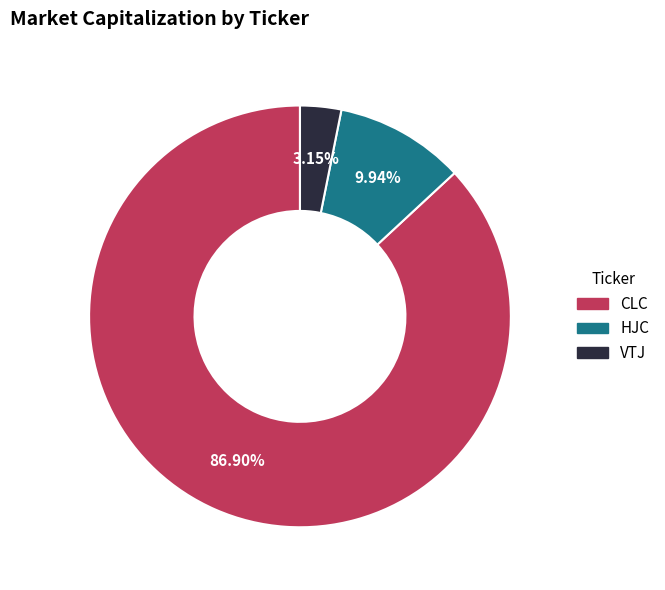

Is it true that CLC is 78% of the pie?

False